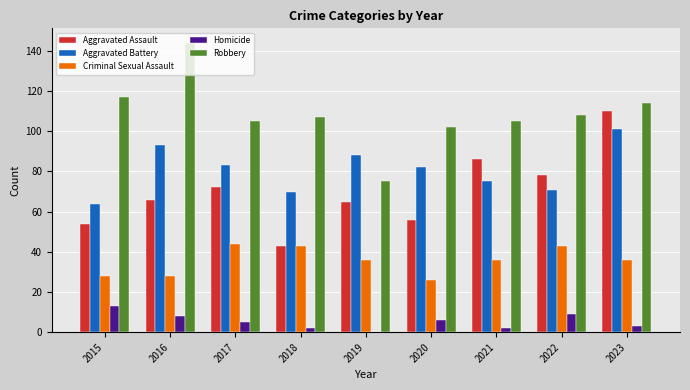

Read the Aggravated Assault value at 2022, to the nearest 5.

80